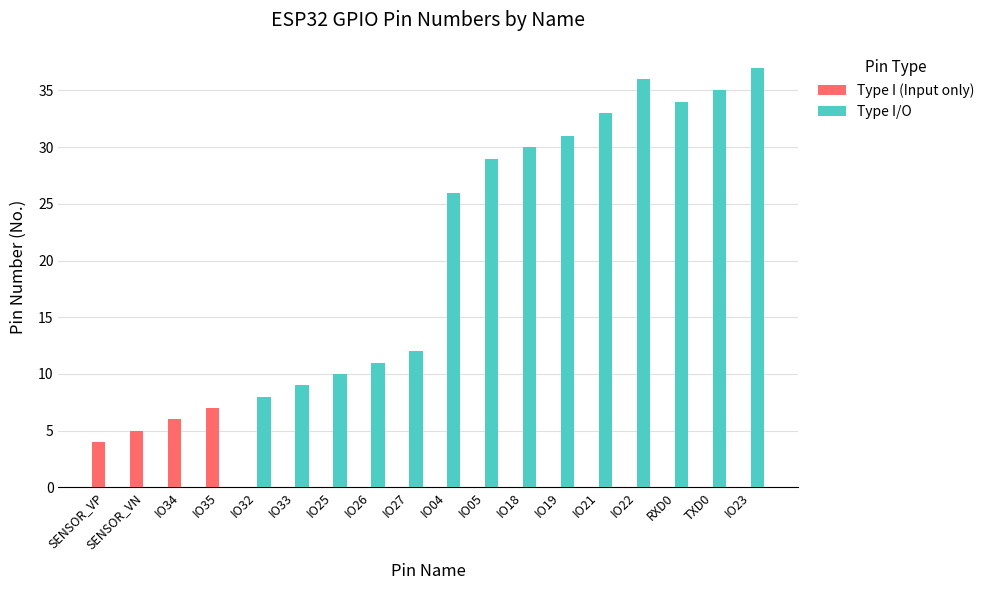

Which series changed the most between SENSOR_VN and IO18?

Type I/O